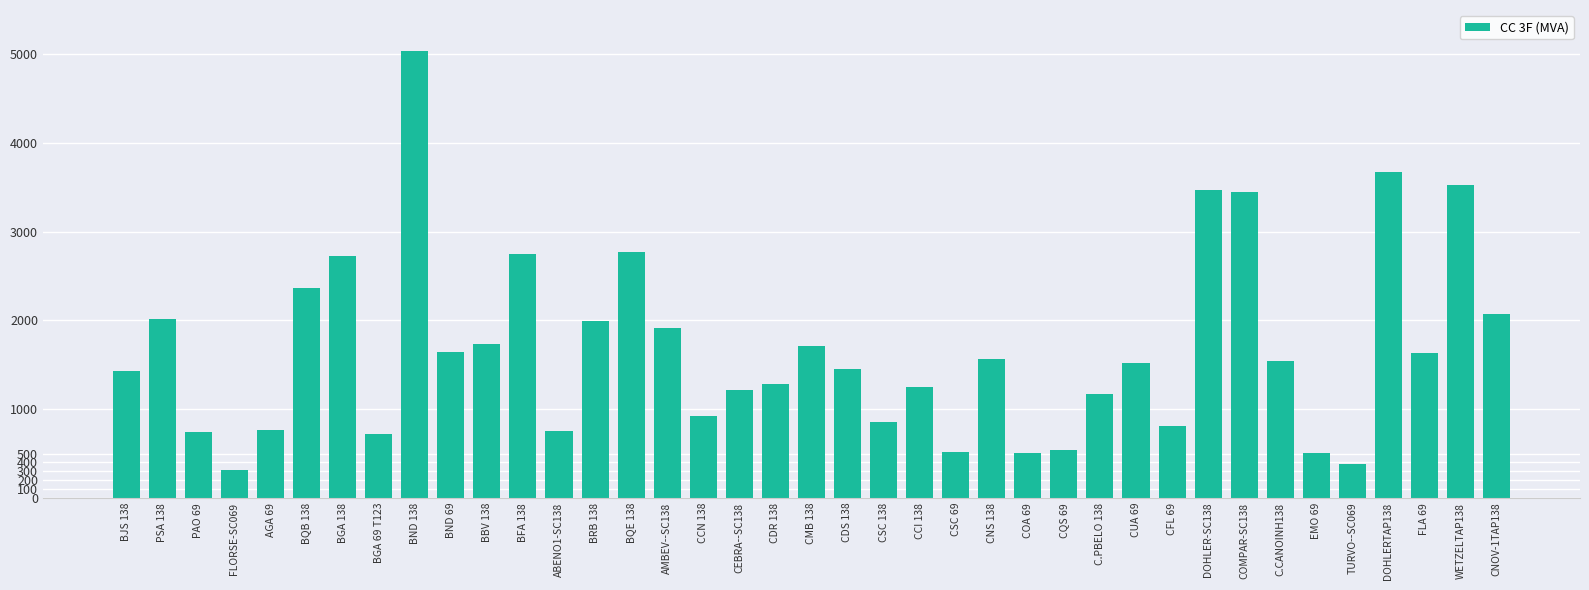

What is the sum of all values?

65288.6